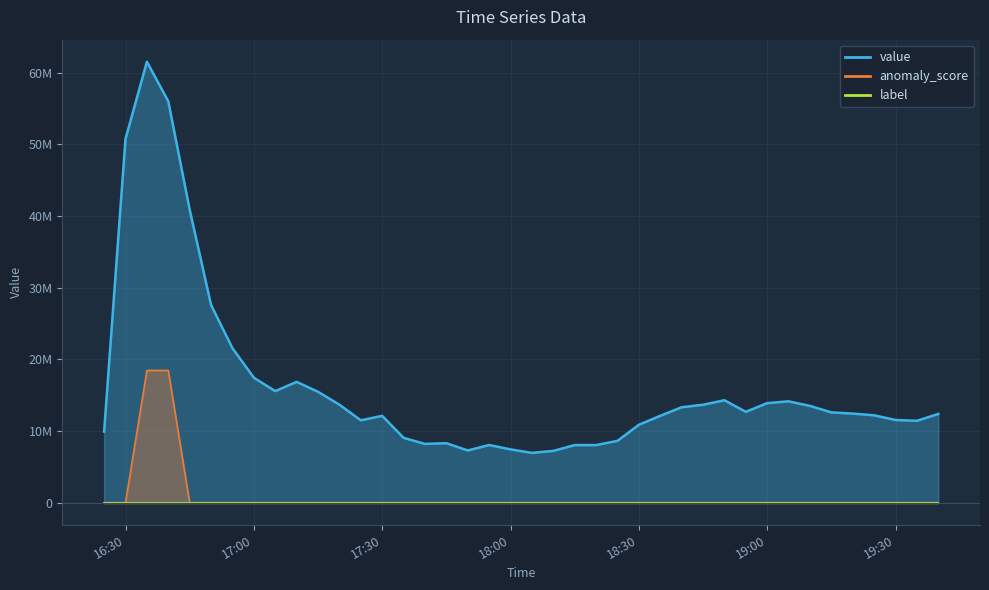

Is the value of anomaly_score at 33 greater than the value of value at 38?

No